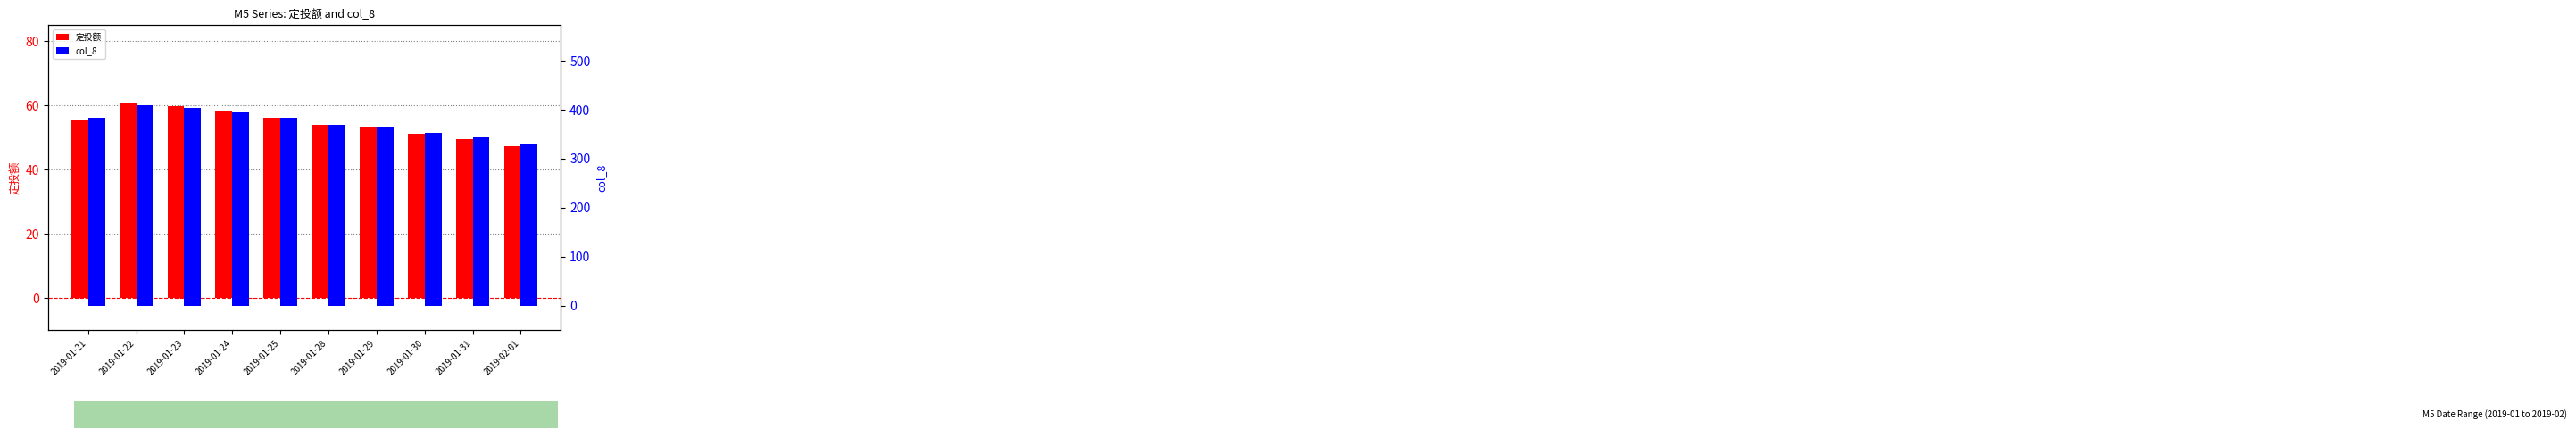

What is the sum of the col_8 values at 2019-01-25 and 2019-01-31?

726.0